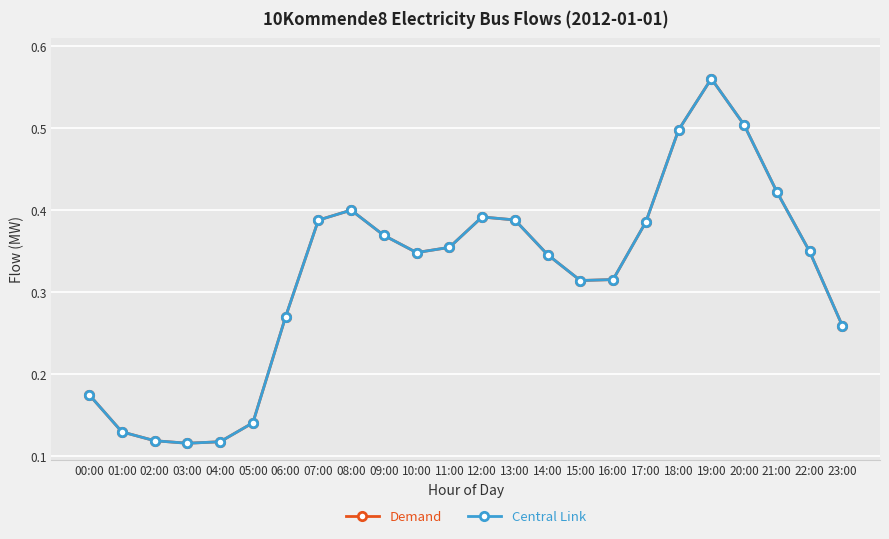

How many Central Link values are between 0 and 1?

24